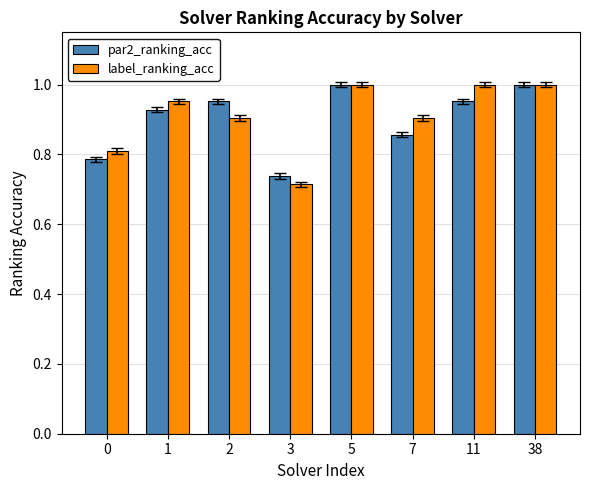

At how many categories does at least one series exceed 0?

8